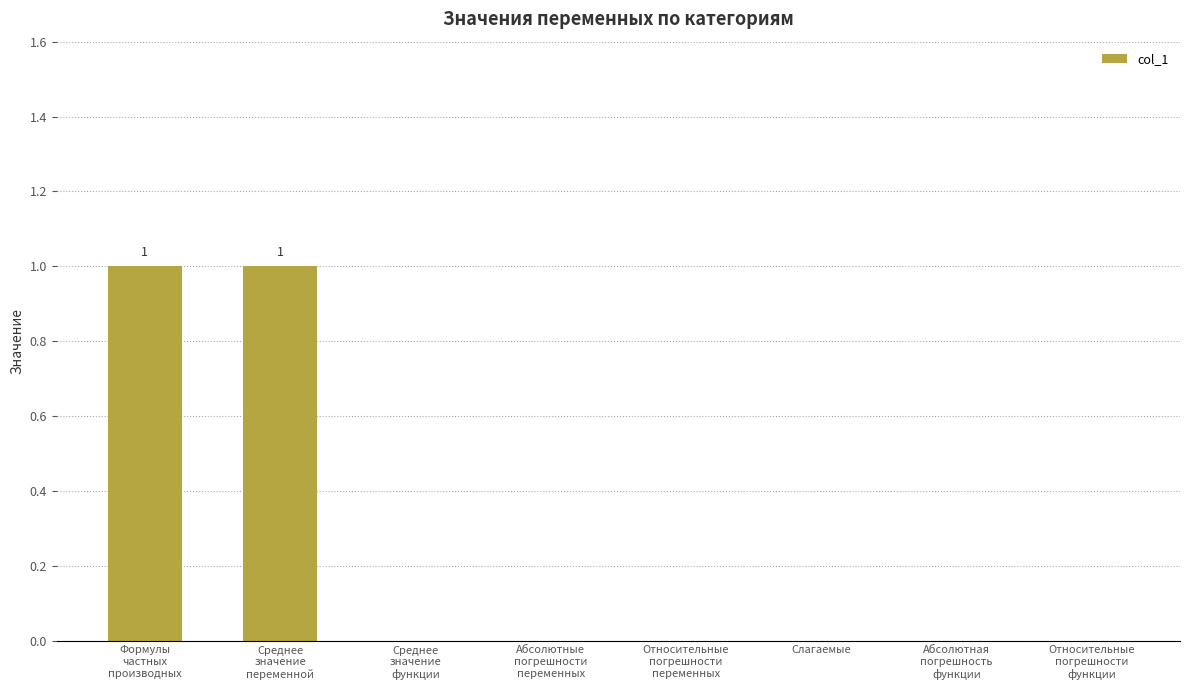

Reading left to right, what are all the values shown in this chart?

Формулы
частных
производных=1	Среднее
значение
переменной=1	Среднее
значение
функции=0	Абсолютные
погрешности
переменных=0	Относительные
погрешности
переменных=0	Слагаемые=0	Абсолютная
погрешность
функции=0	Относительные
погрешности
функции=0